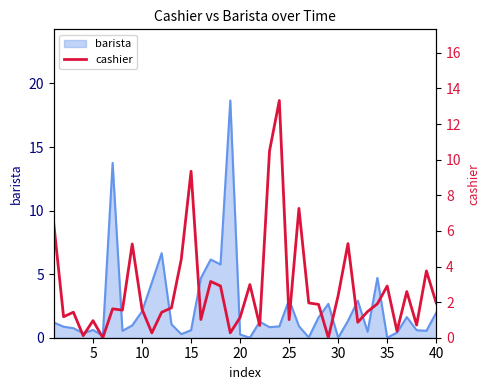

True or false: barista has a value of 1.1 at 10.

False